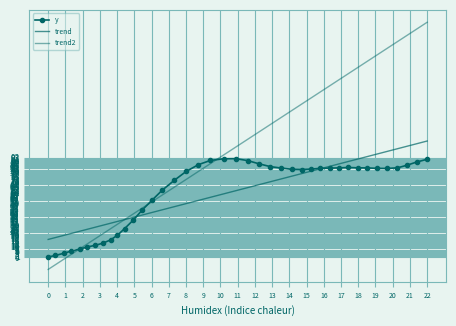

At which label is trend2 closest to 104?

20